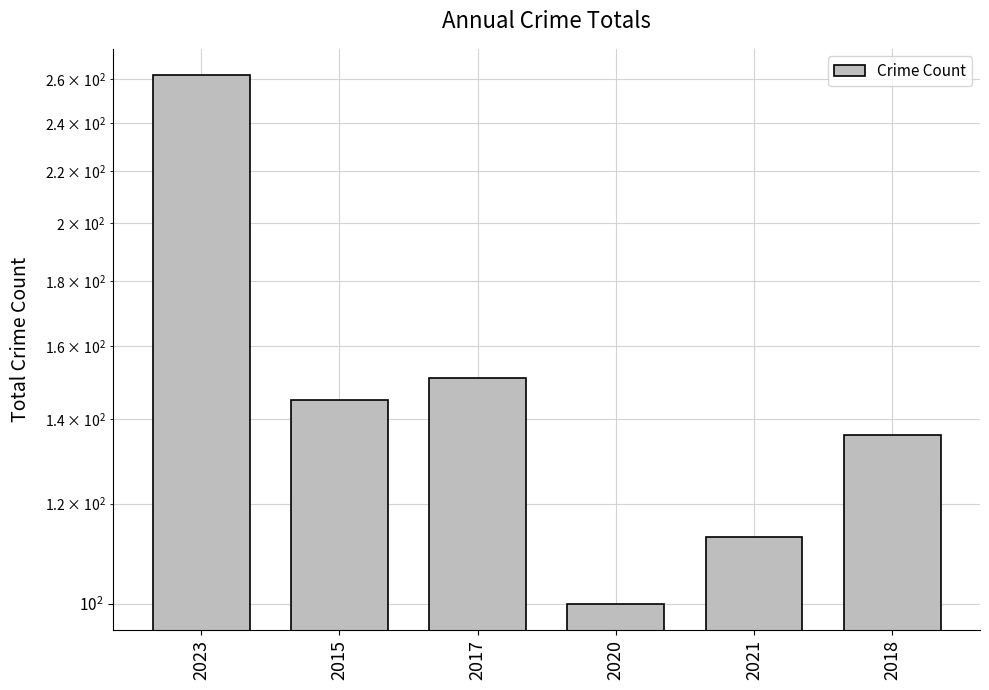

Rank the categories by value from highest to lowest.

2023, 2017, 2015, 2018, 2021, 2020